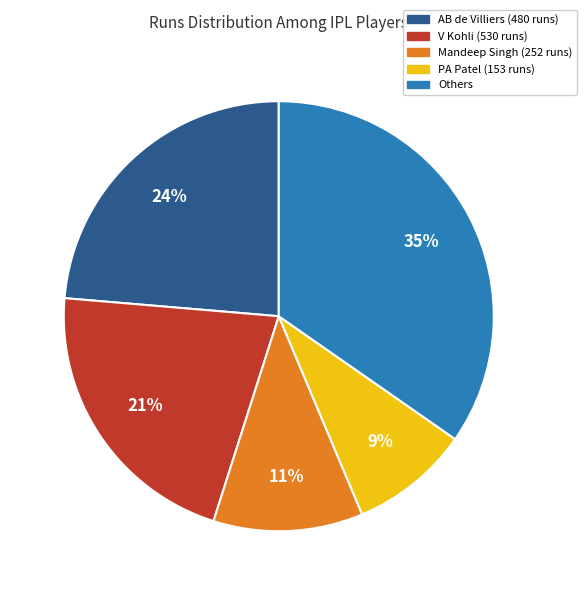

Is there a majority slice in this chart?

No